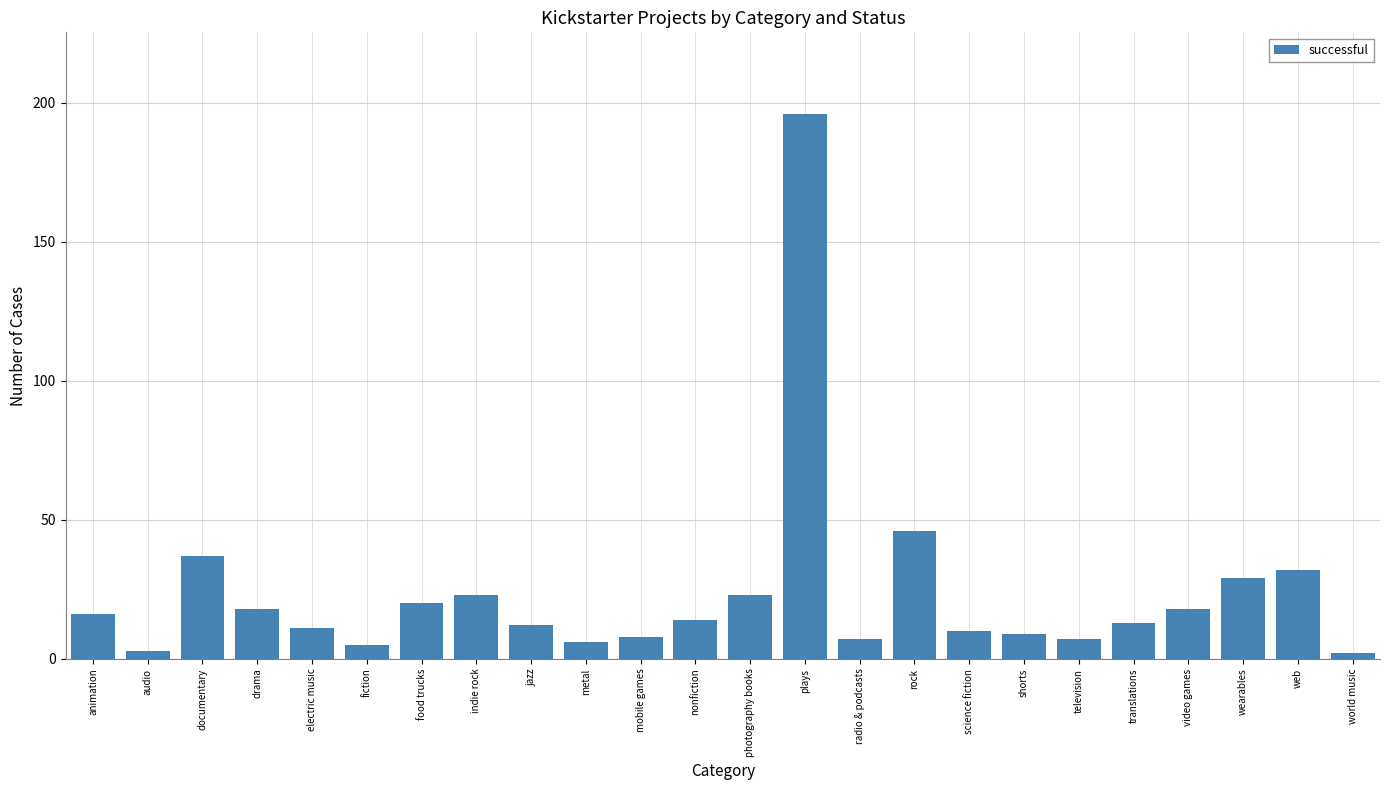

What is the difference between the values at audio and web?

29